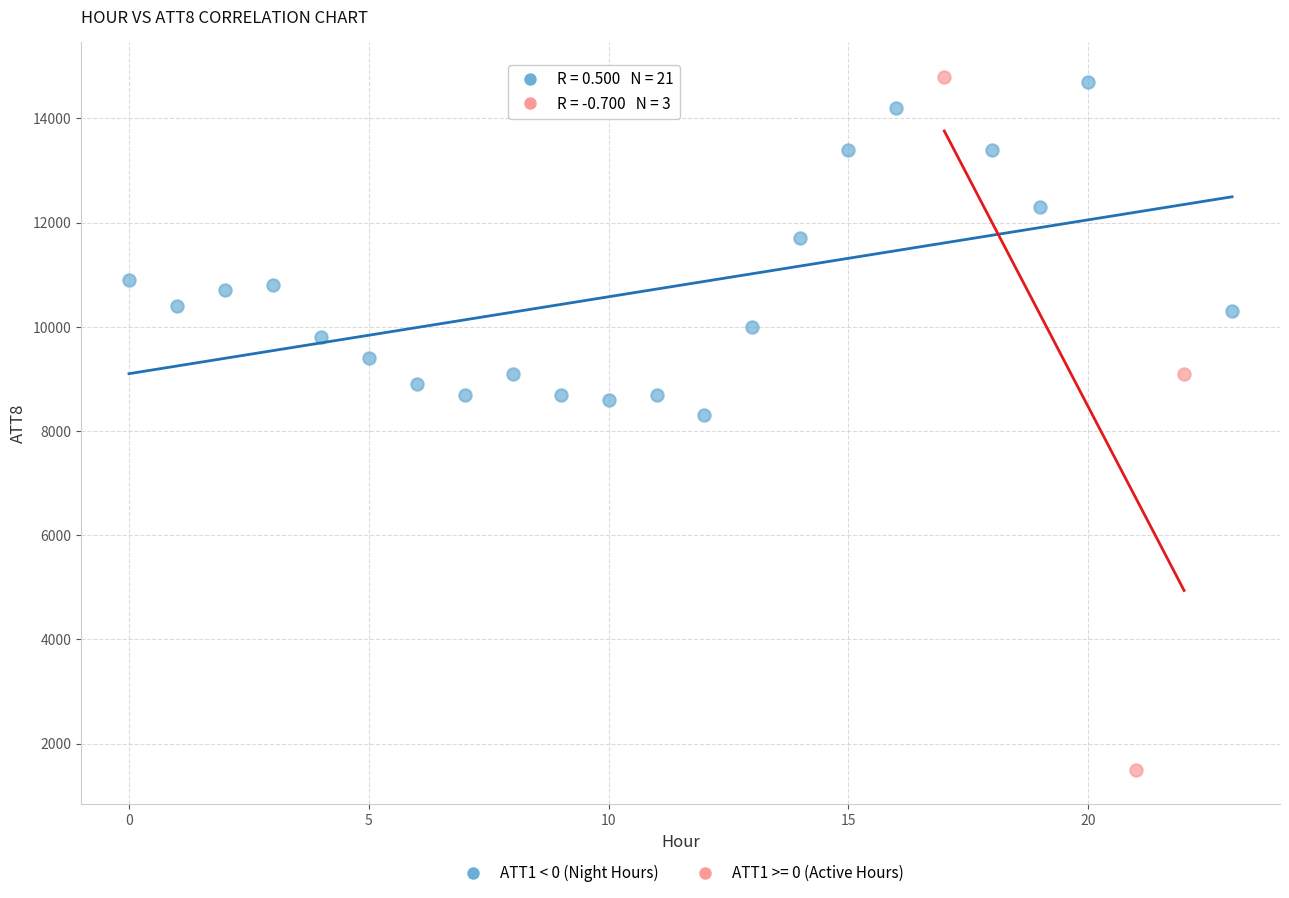

Which series contains the lowest Y value?

ATT1 >= 0 (Active Hours)